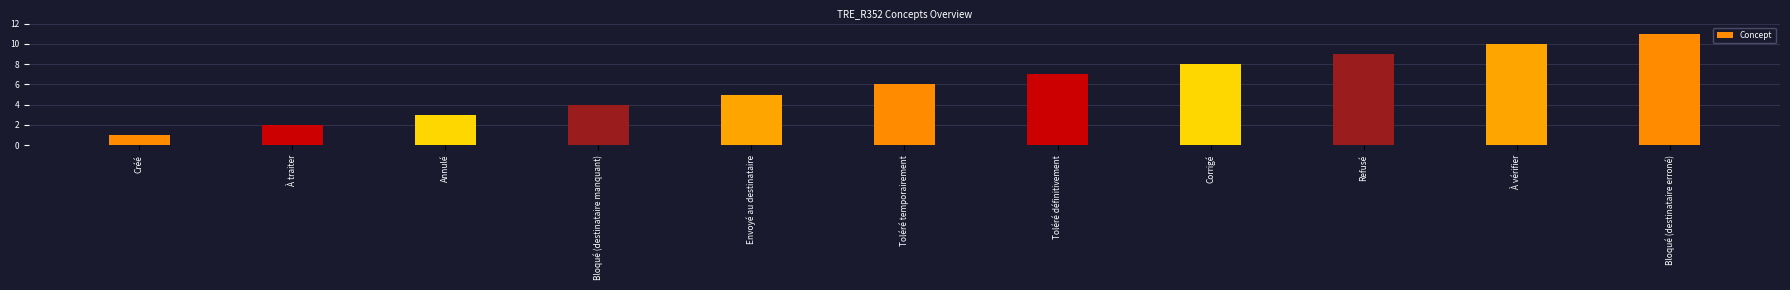

Count the number of data series in this chart.

1